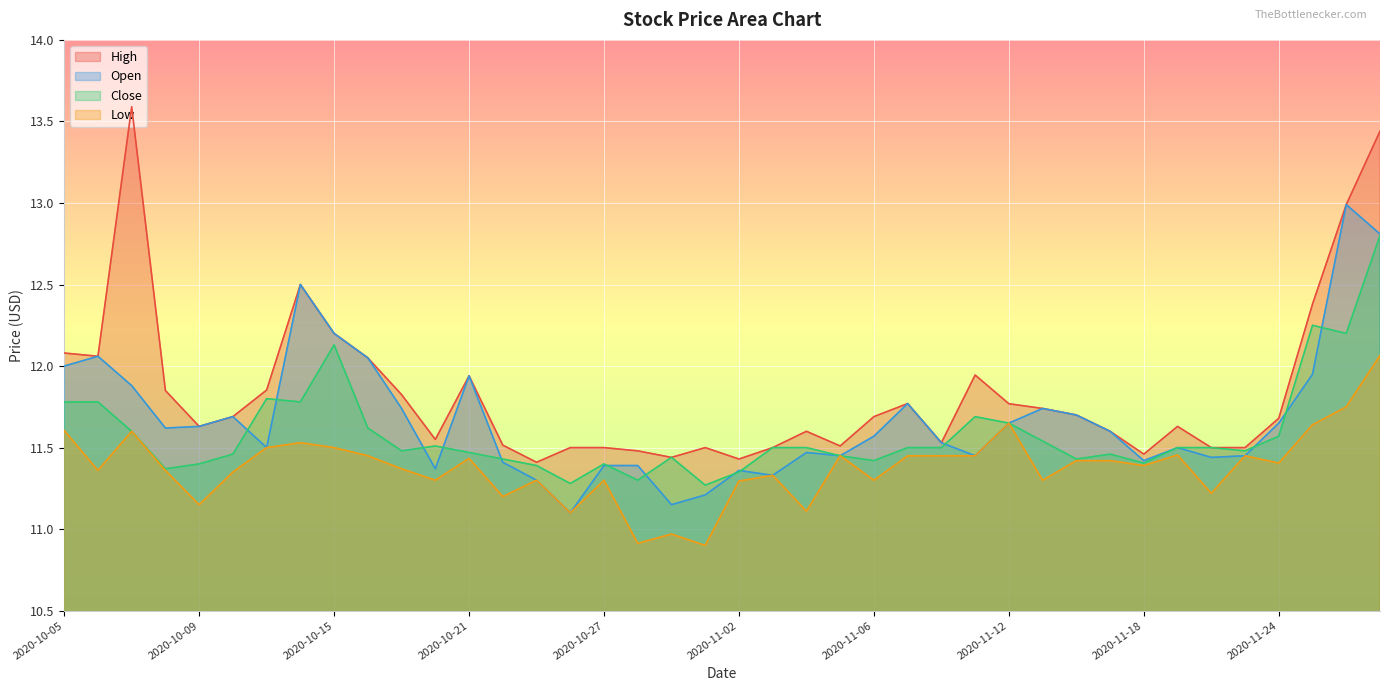

True or false: High and Close cross at least once.

False